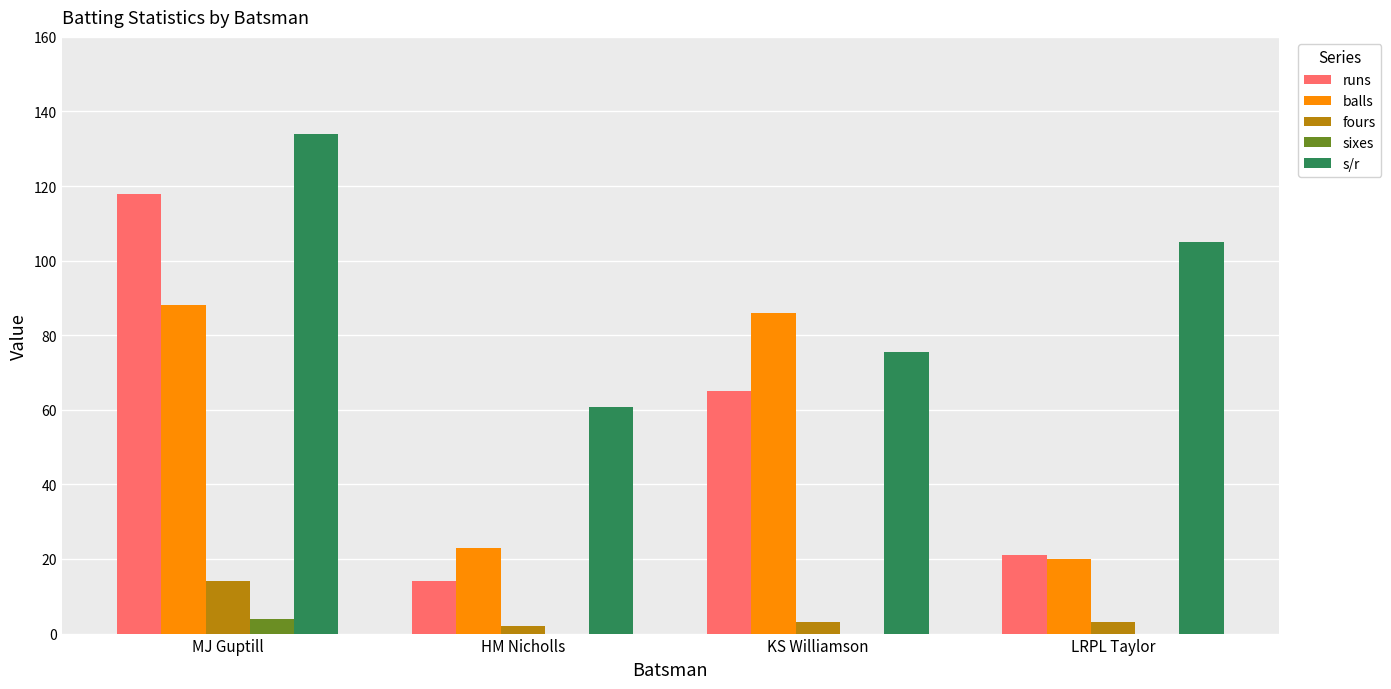

At which category is the sum across all series the highest?

MJ Guptill